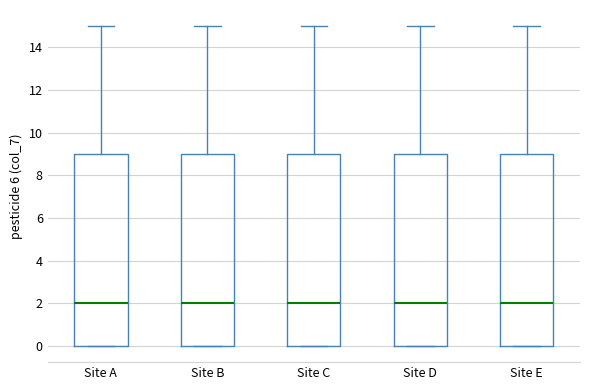

Reading left to right, transcribe this box plot: for each box, give where its median line is, the range the box spans, and where its two whiskers end, as read against the y-axis. The values are not printed on the chart, so give them approximately, as read against the axis.

Site A: median 2, box 0 to 9, whiskers 0 to 15
Site B: median 2, box 0 to 9, whiskers 0 to 15
Site C: median 2, box 0 to 9, whiskers 0 to 15
Site D: median 2, box 0 to 9, whiskers 0 to 15
Site E: median 2, box 0 to 9, whiskers 0 to 15